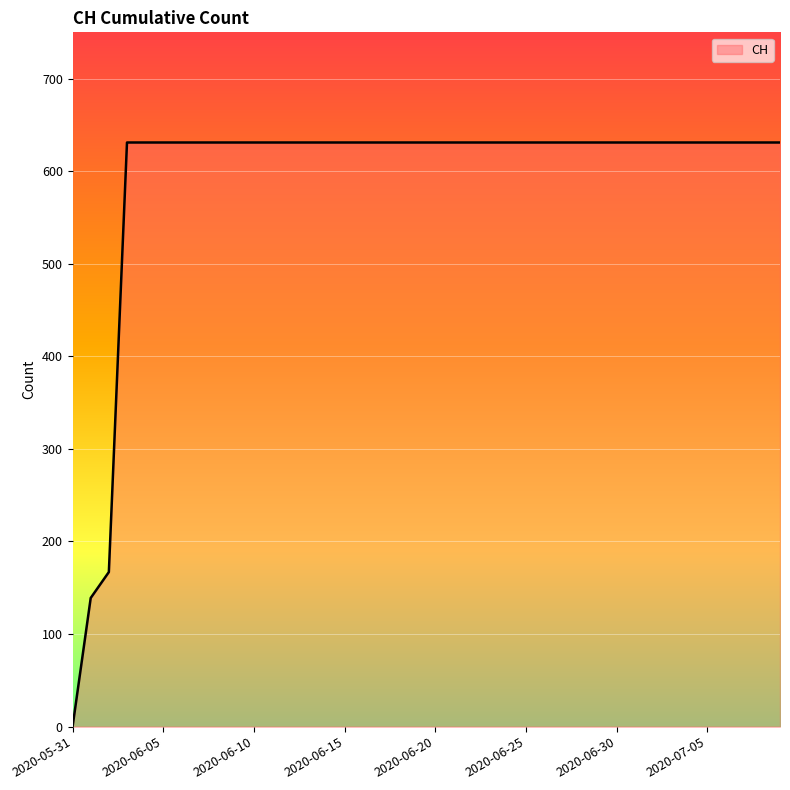

How many lines are shown in the chart?

1